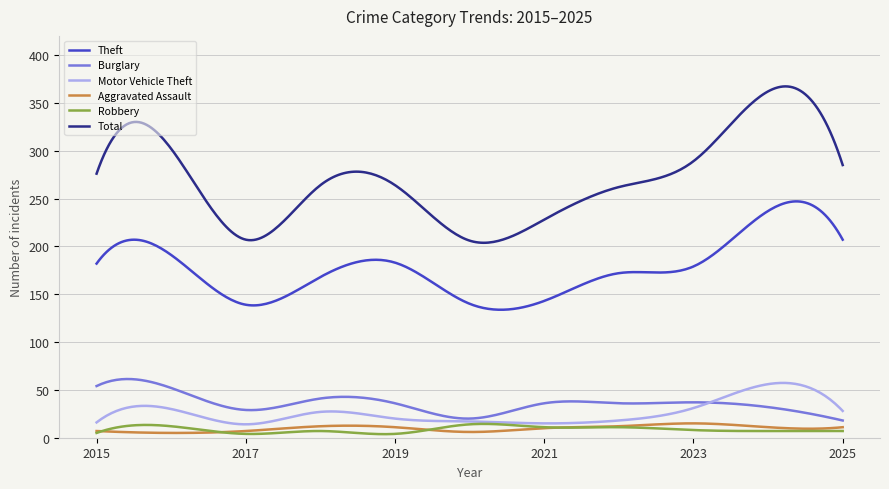

What are all the series names shown in the legend?

Theft, Burglary, Motor Vehicle Theft, Aggravated Assault, Robbery, Total